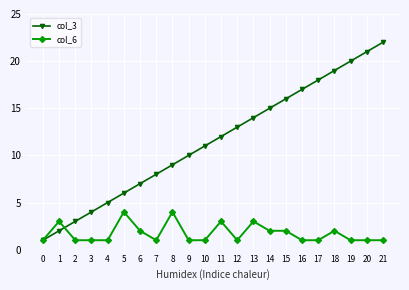

What is the difference between the col_6 values at 16 and 11?

2